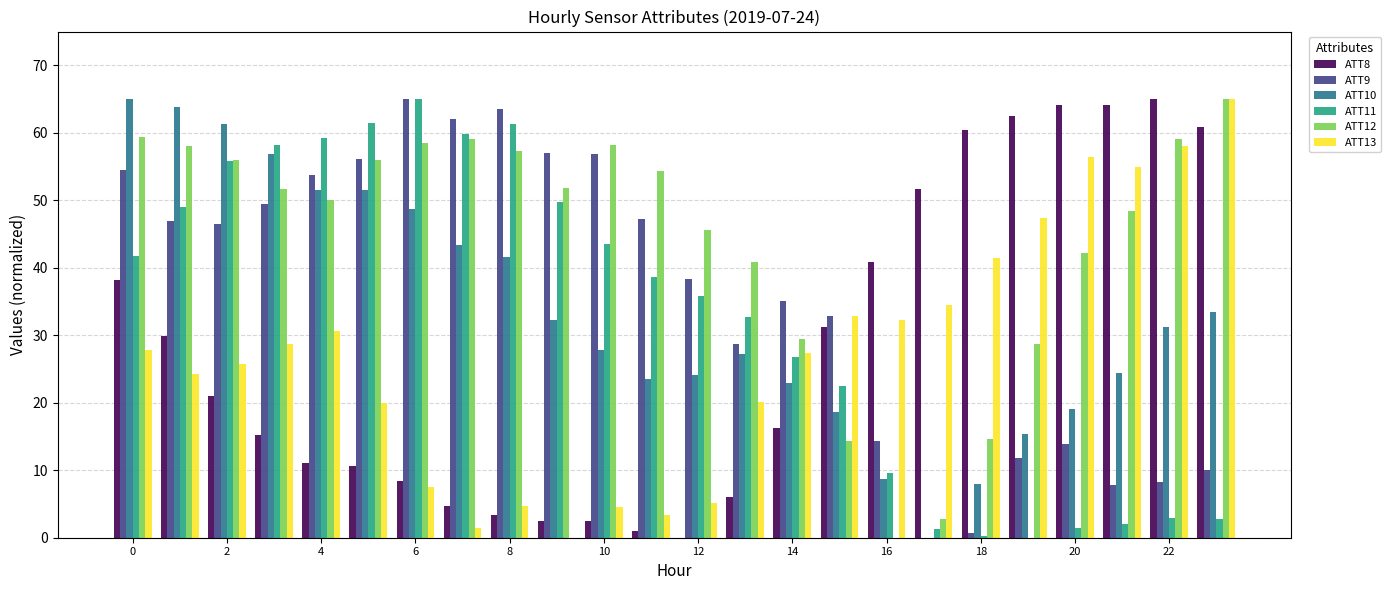

What is the maximum value for ATT8?

65.0